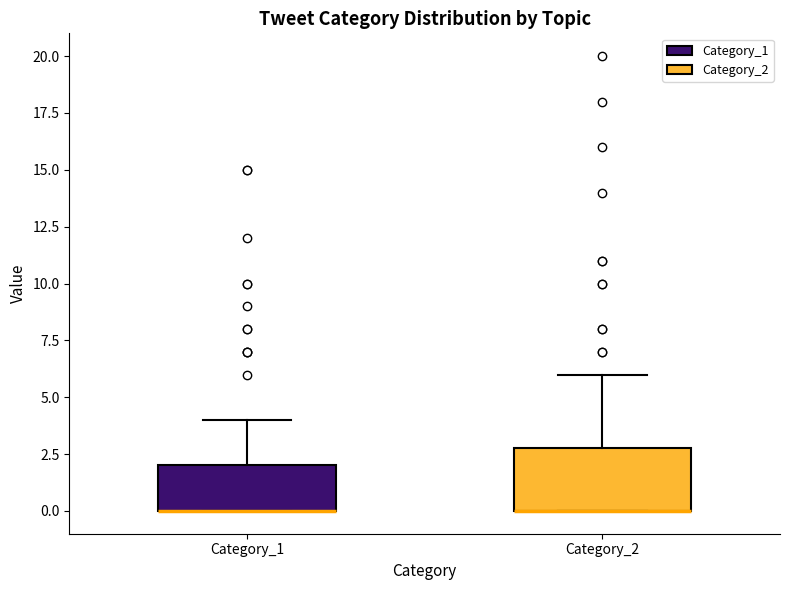

Reading left to right, transcribe this box plot: for each box, give where its median line is, the range the box spans, and where its two whiskers end, as read against the y-axis. The values are not printed on the chart, so give them approximately, as read against the axis.

Category_1: median 0 (drawn on the box's lower edge), box 0 to 2, whiskers 0 to 4
Category_2: median 0 (drawn on the box's lower edge), box 0 to 3, whiskers 0 to 6